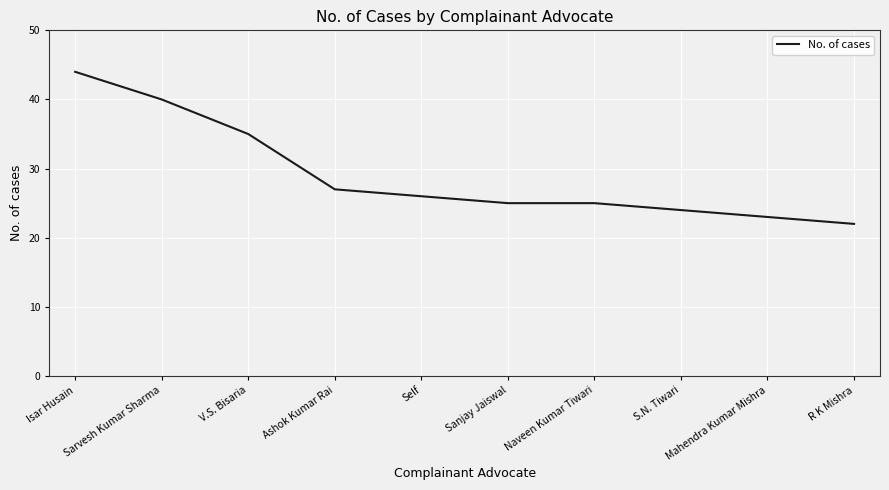

What is the ratio of the value at Sanjay Jaiswal to the value at Ashok Kumar Rai?

0.9